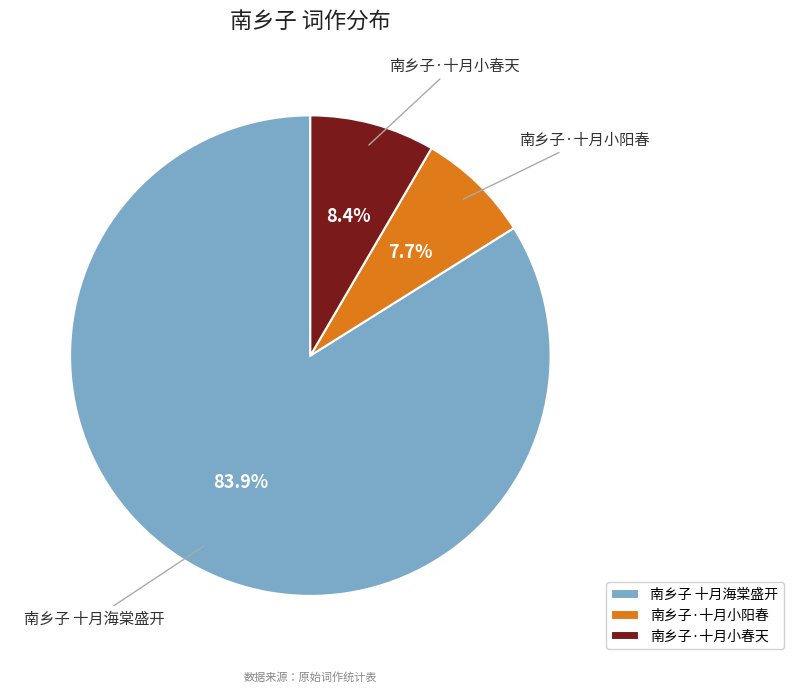

Which has a higher value, 南乡子·十月小春天 or 南乡子 十月海棠盛开?

南乡子 十月海棠盛开